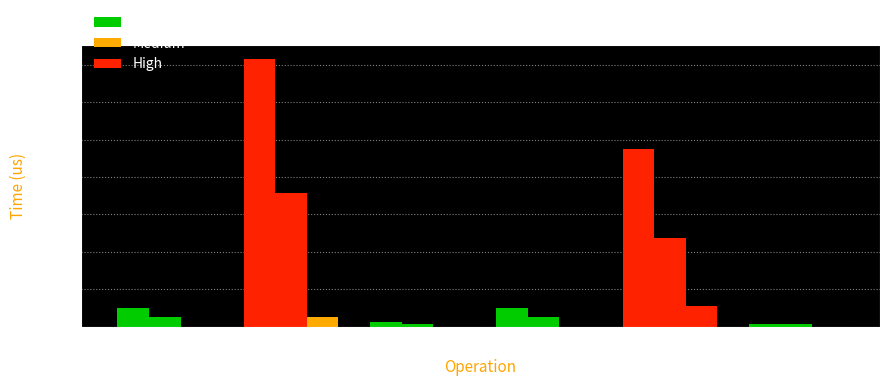

Count the number of data series in this chart.

3